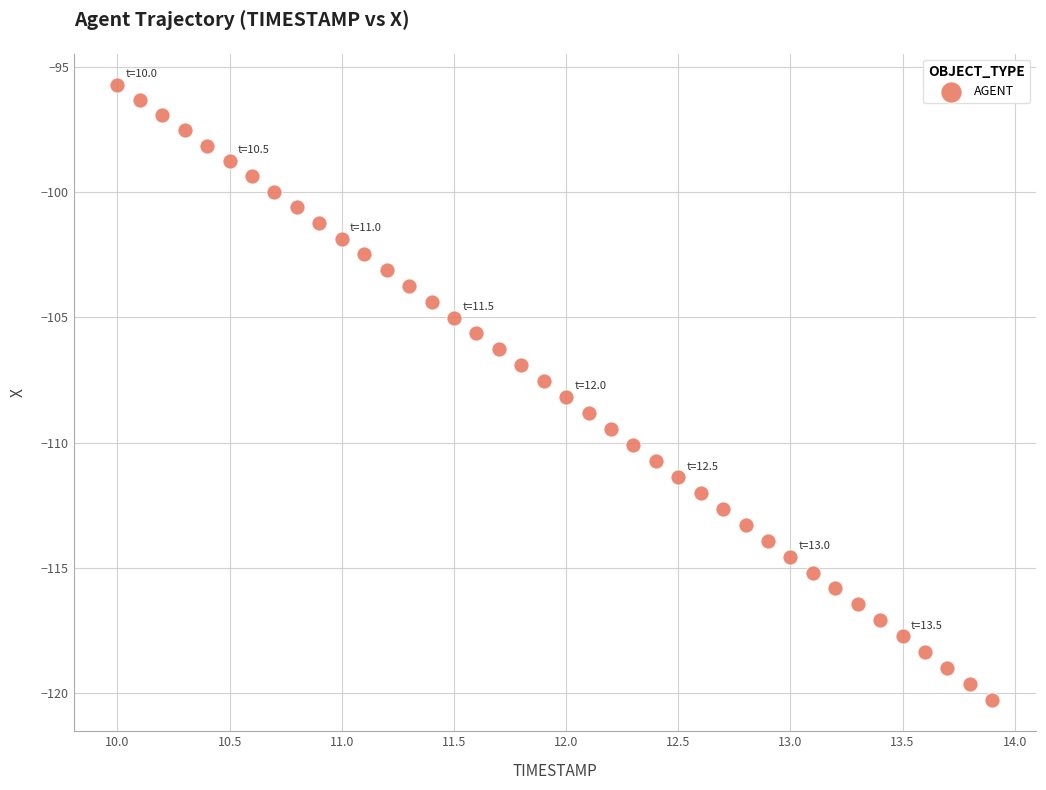

What is the range of X values (max minus min)?

3.9